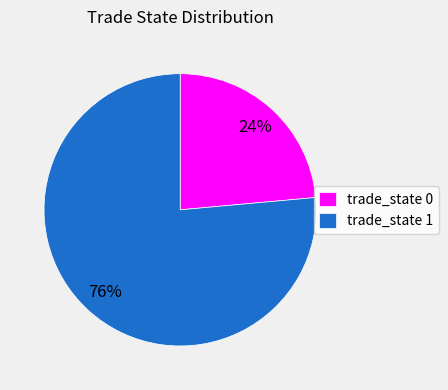

To the nearest percent, what is the average slice percentage?

50%